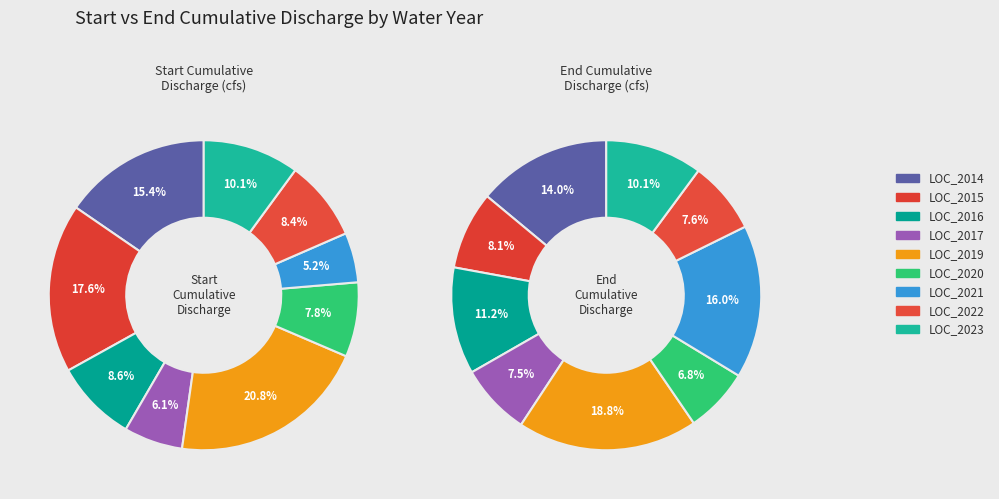

Is it true that end_values is 8% of the pie?

True